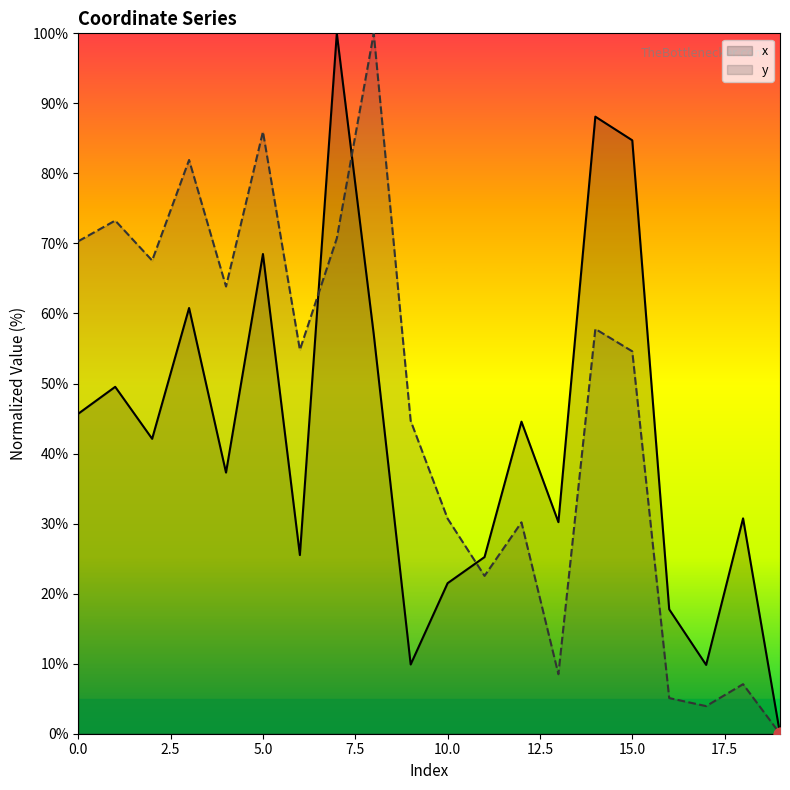

At how many categories does at least one series exceed 46?

11